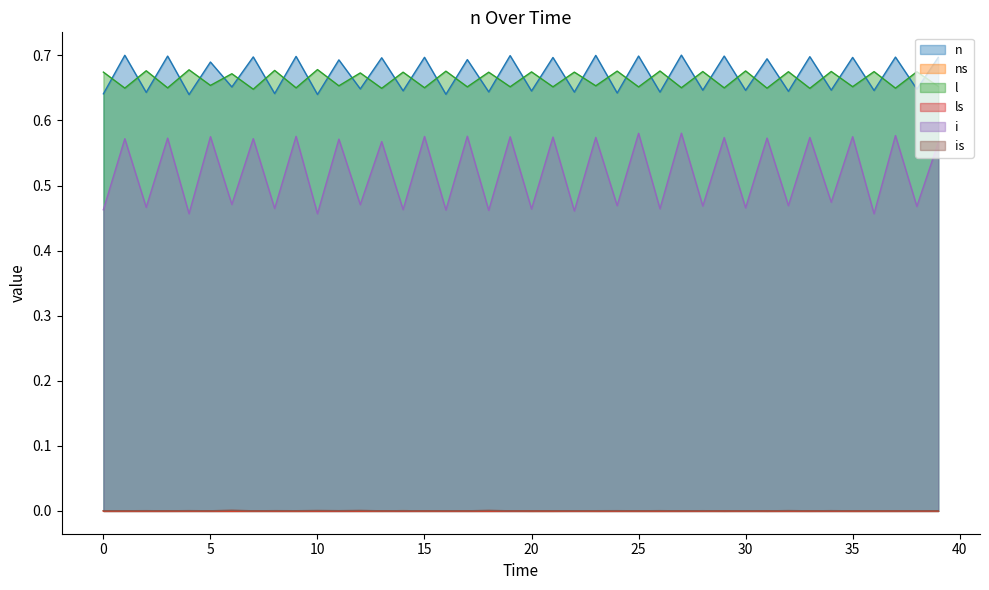

In ns, how many points are higher than both neighbors (excluding endpoints)?

15